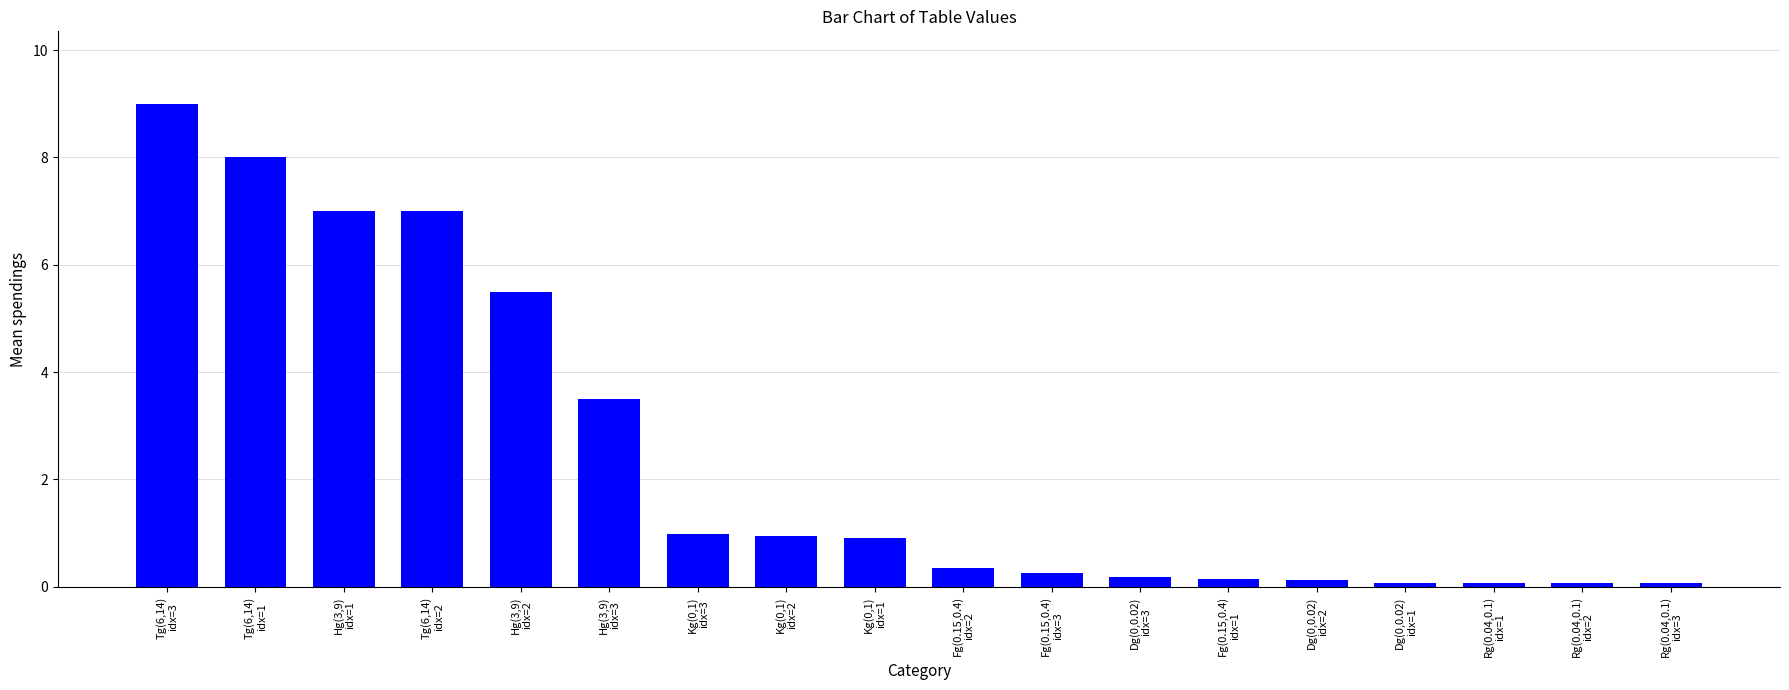

What is the label of the 13th bar from the left?

Fg(0.15,0.4)
idx=1